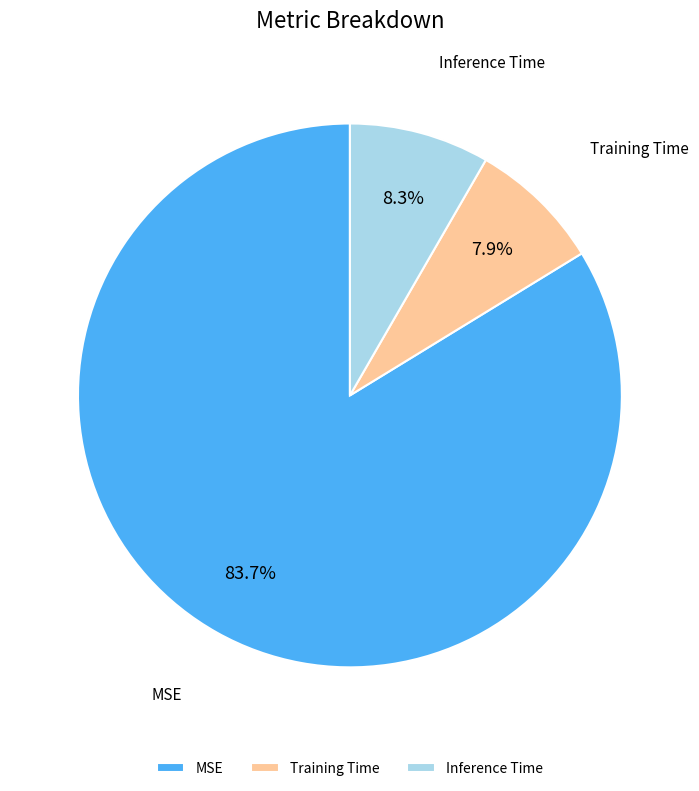

Count the number of slices in the pie.

3